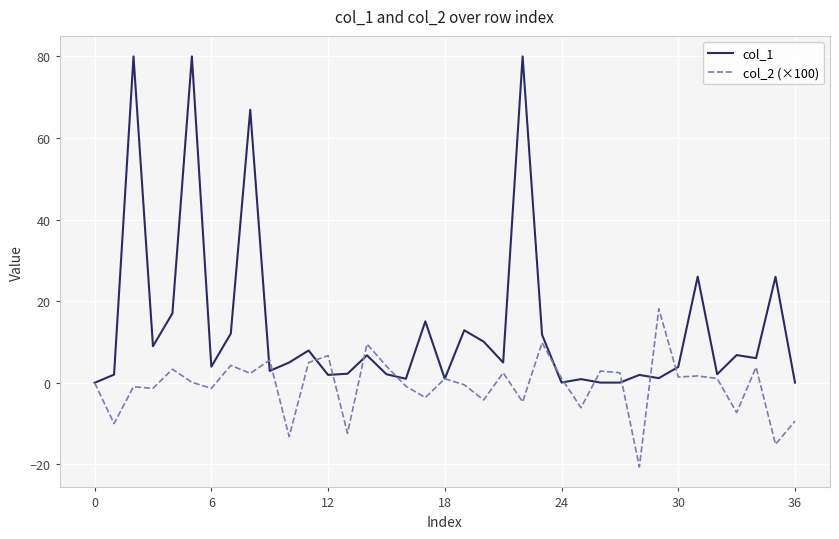

What is the smallest value displayed?

-20.6